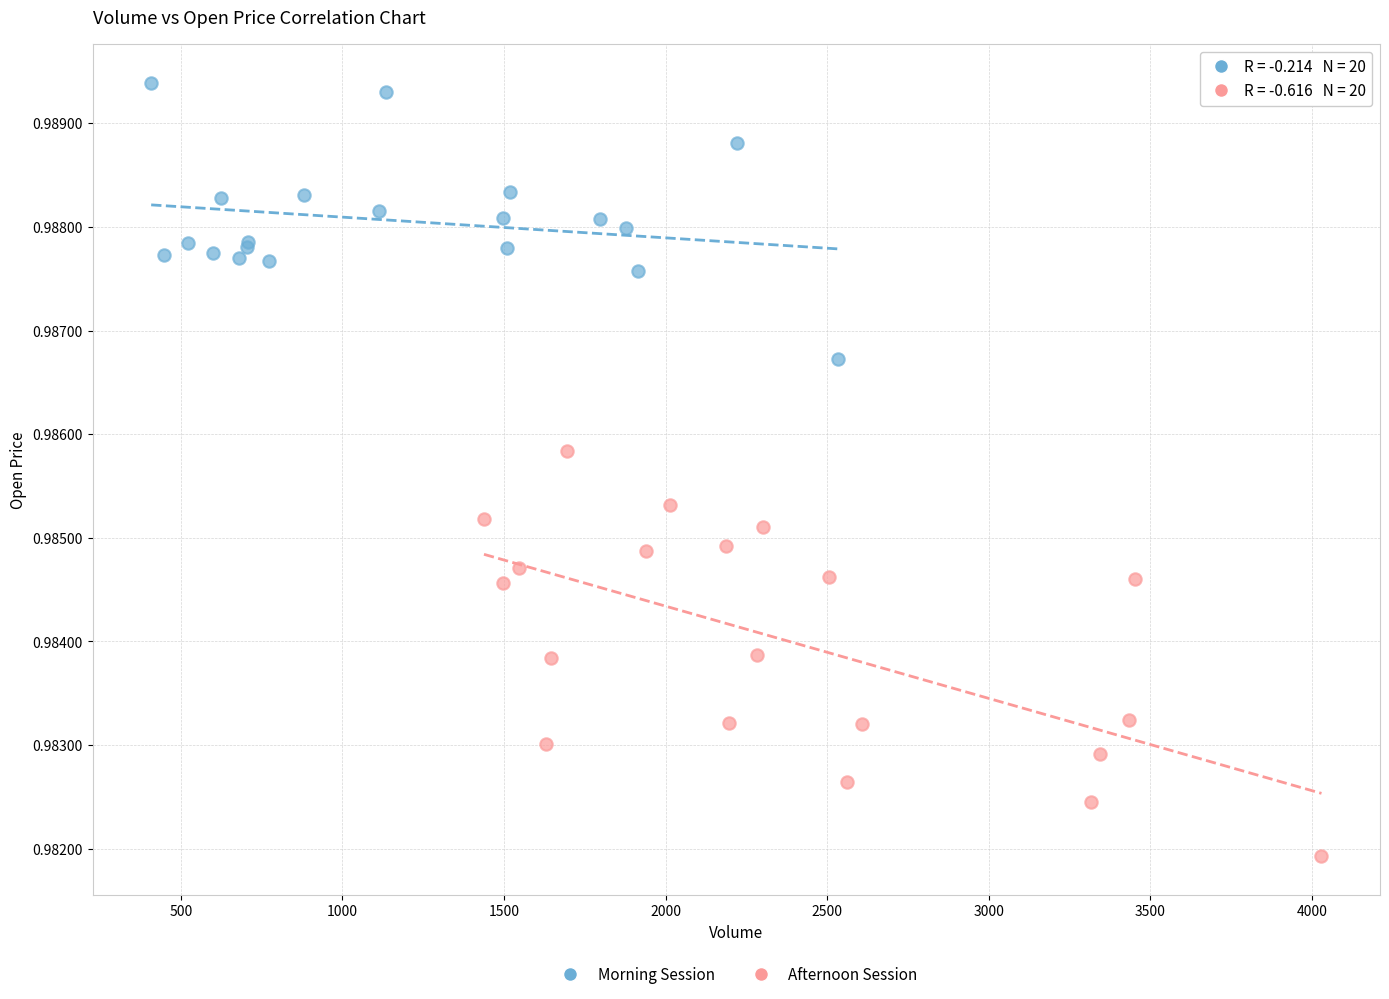

Which series has the largest Y range (max minus min)?

Afternoon Session